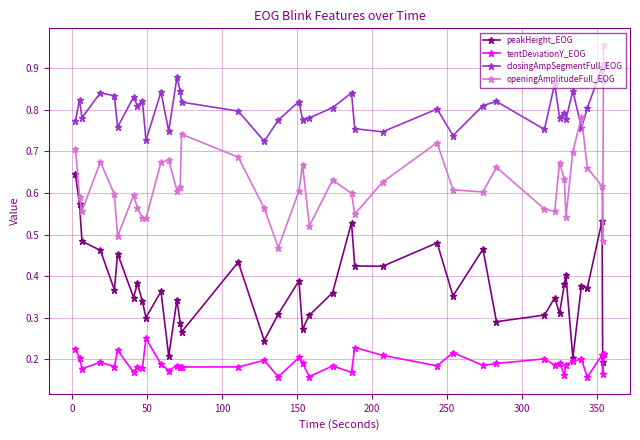

In openingAmplitudeFull_EOG, how many points are lower than both neighbors (excluding endpoints)?

11